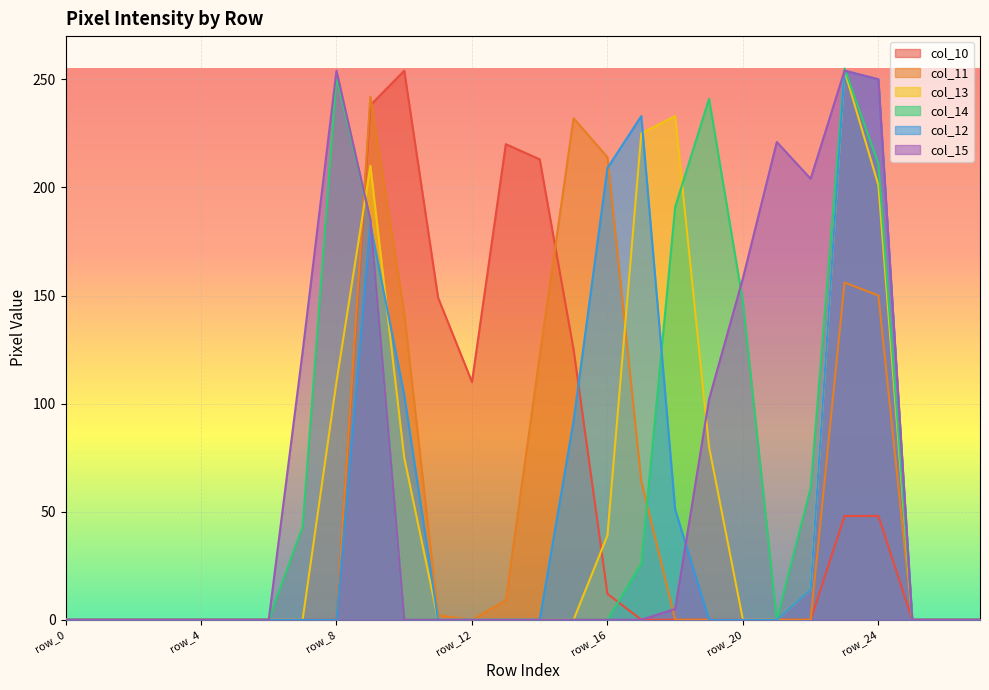

At which category does col_15 reach its first local peak?

row_8